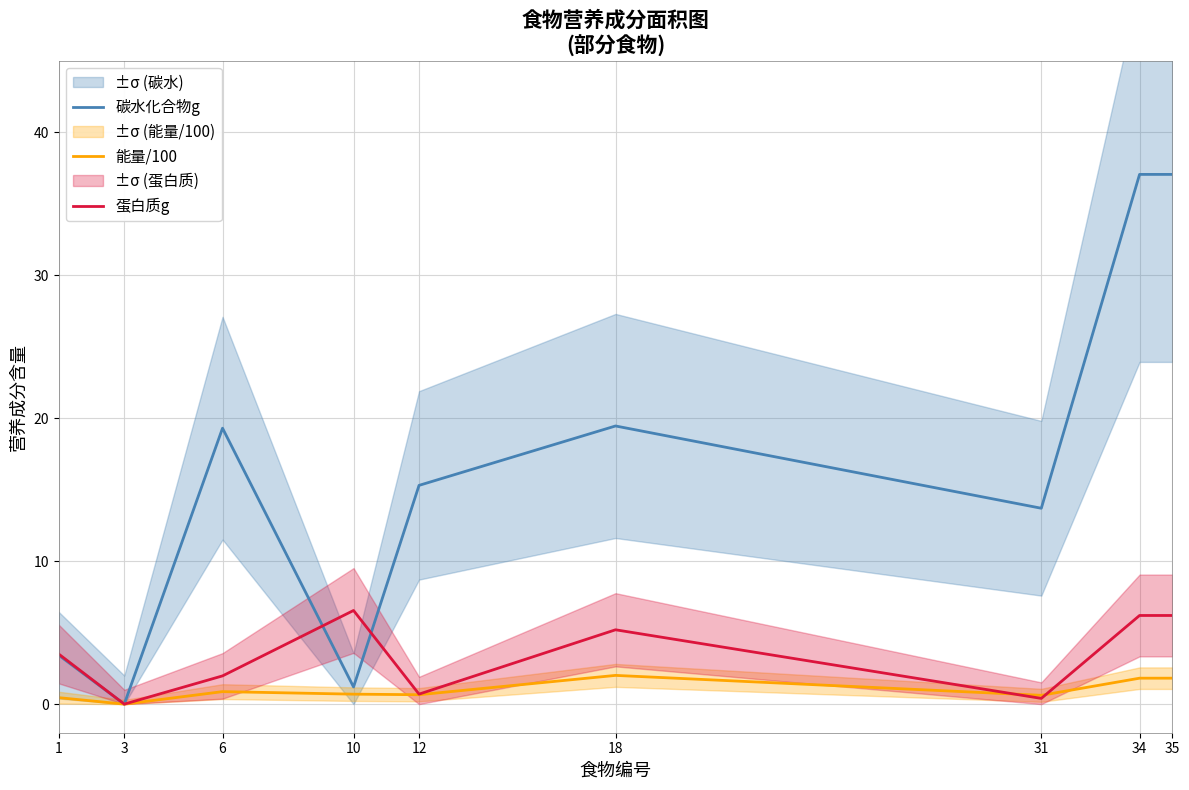

True or false: 蛋白质g has a value of 0.7 at 12.

True